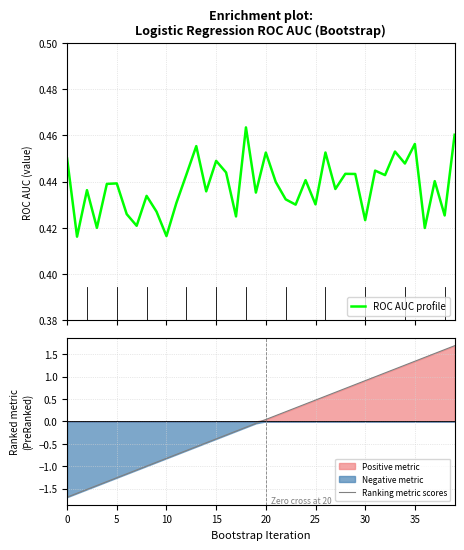

Does the chart display data point markers on the line(s)?

No